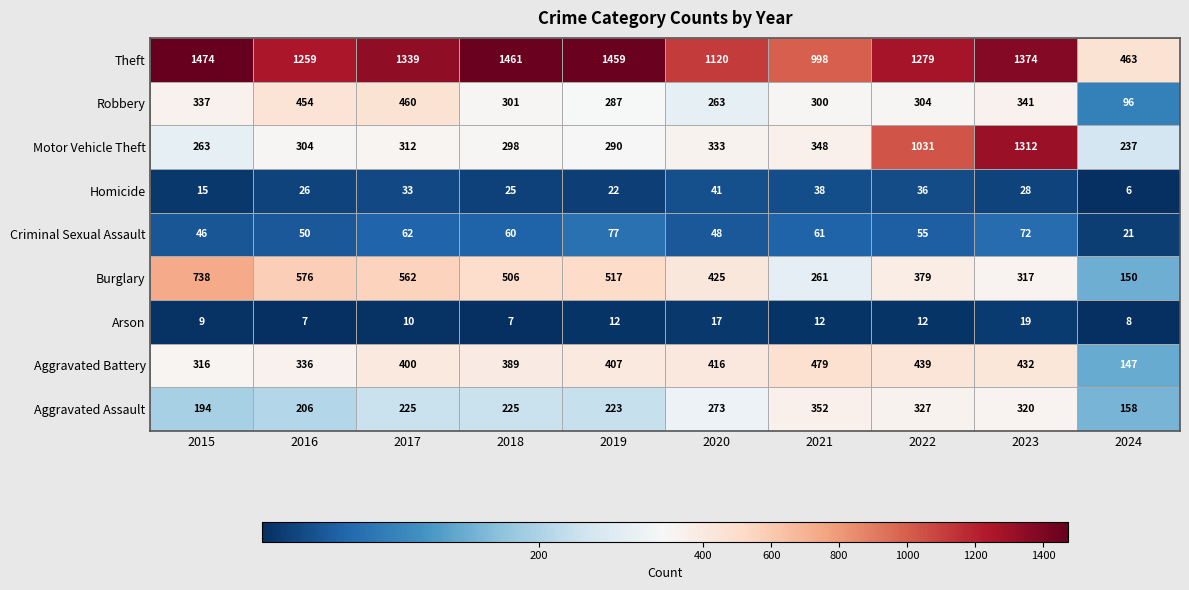

At which category does the chart reach its minimum across all series?

2024